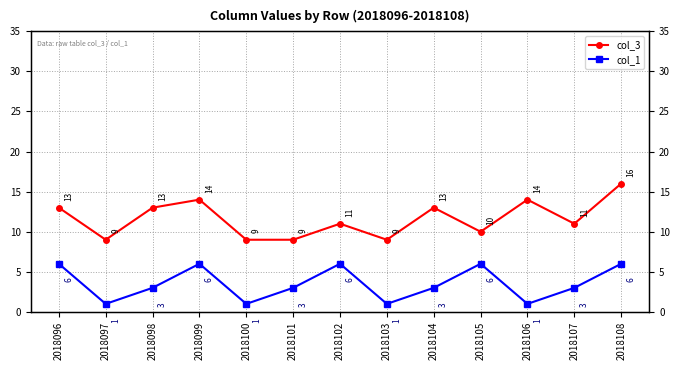

True or false: col_3 and col_1 intersect in this chart.

False